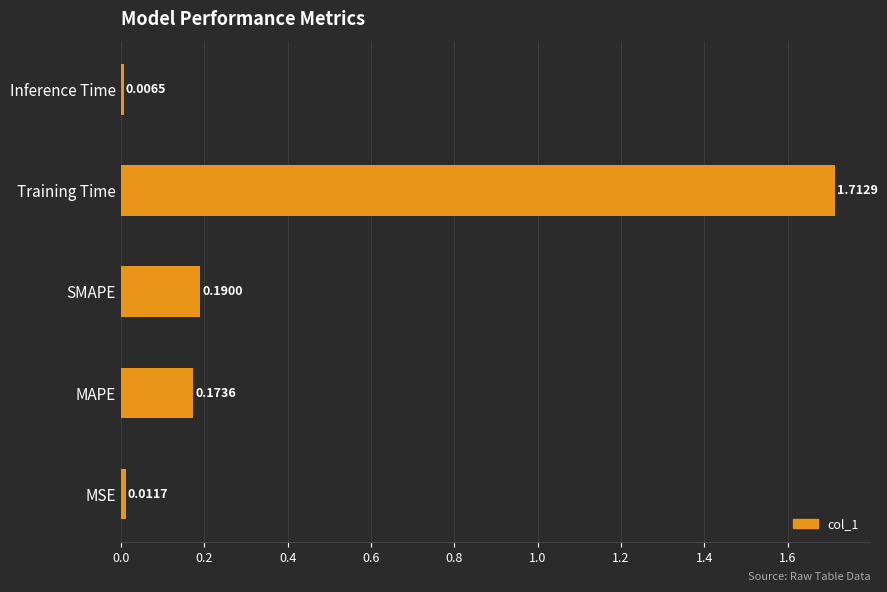

Rank the categories by value from highest to lowest.

Training Time, SMAPE, MAPE, MSE, Inference Time